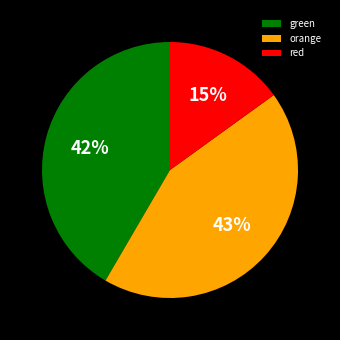

To the nearest percent, what is the average slice percentage?

33%